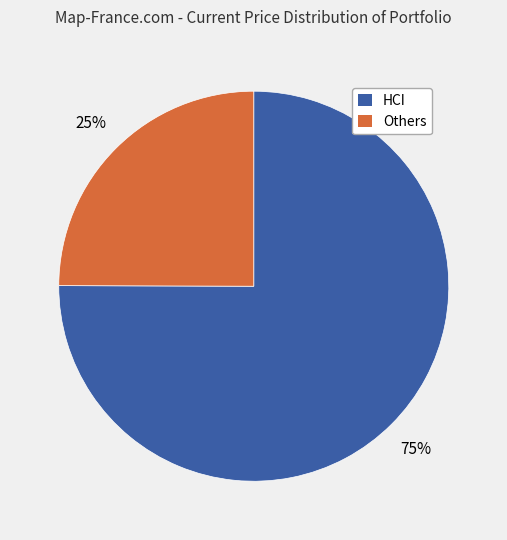

To the nearest percent, what is the average slice percentage?

50%